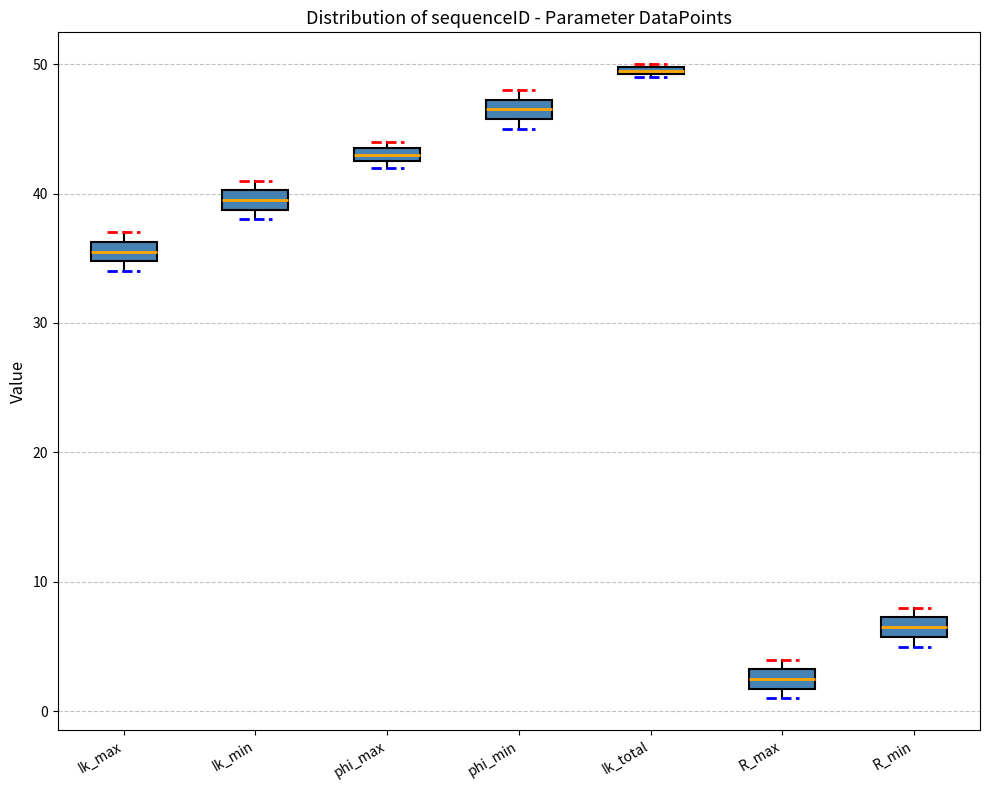

Where is the upper edge of the box for Ik_max on the y-axis? The values are not printed on the chart, so give them approximately, as read against the axis.

36